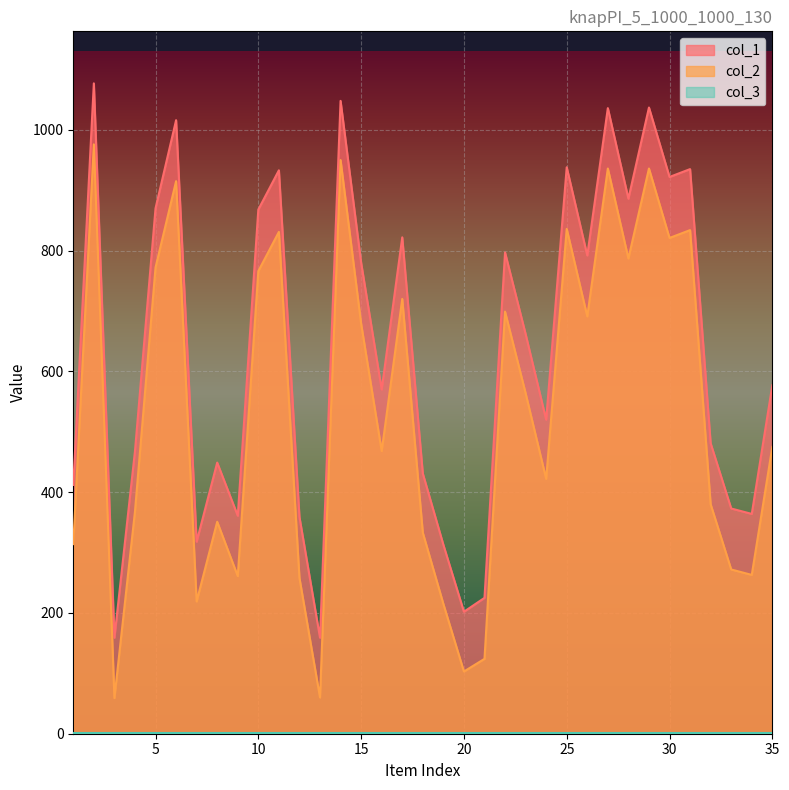

What value does the col_1 series have at 34?

364